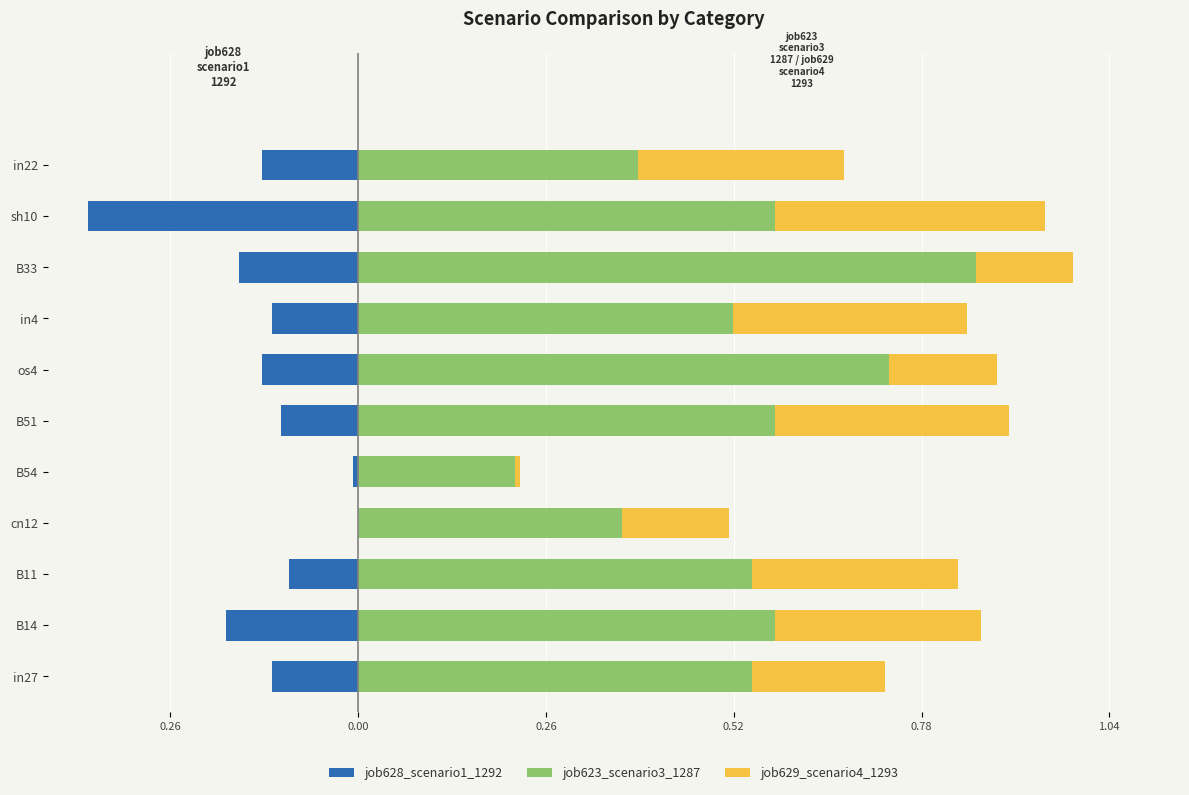

At how many categories does at least one series exceed 0?

11